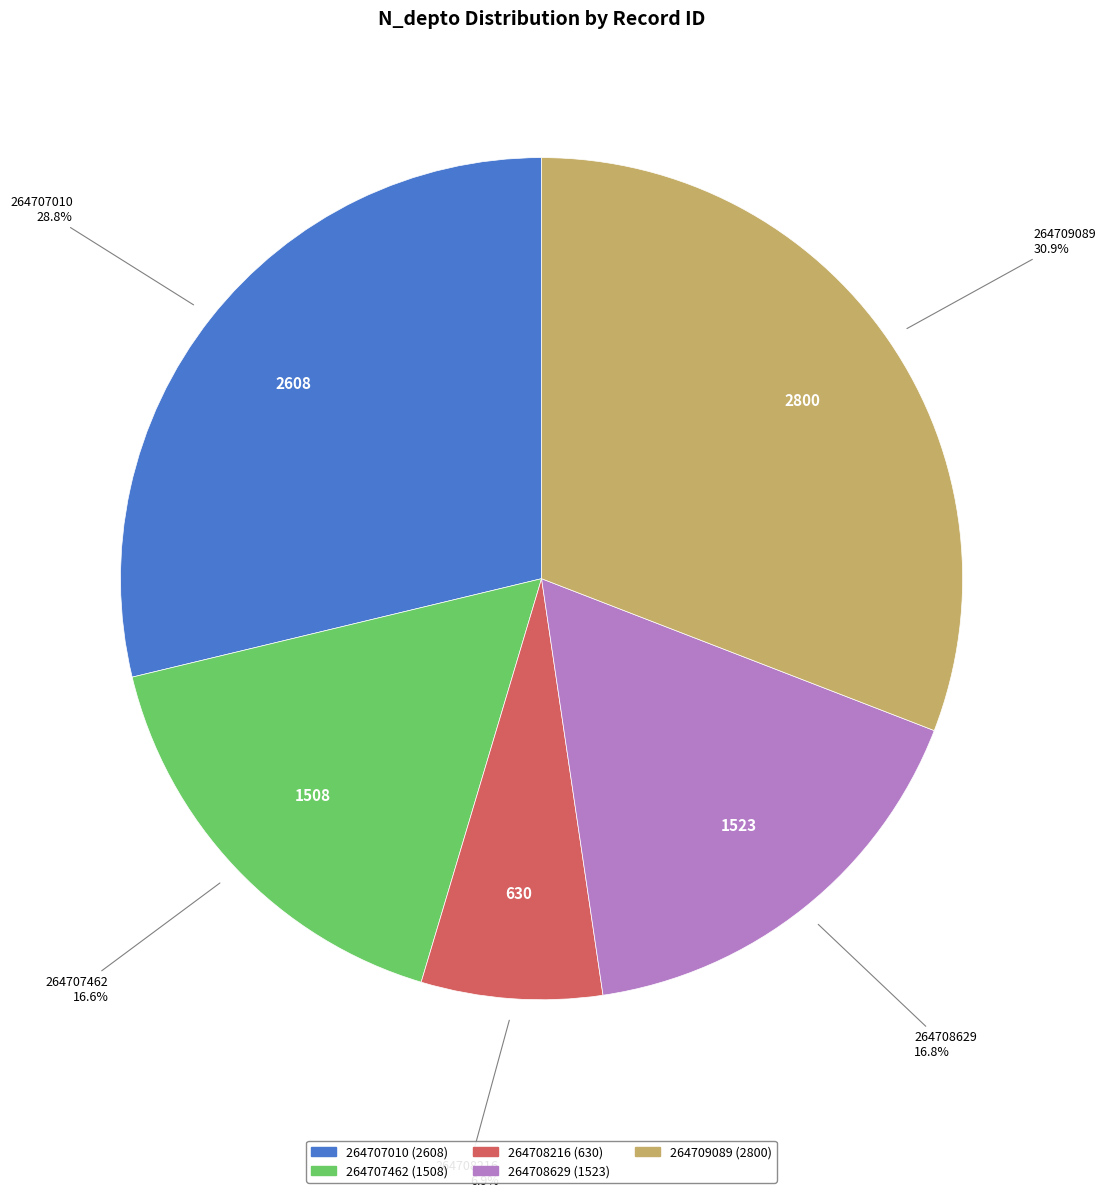

Approximately how many times larger is the value at 264707010 compared to 264708629?

1.7